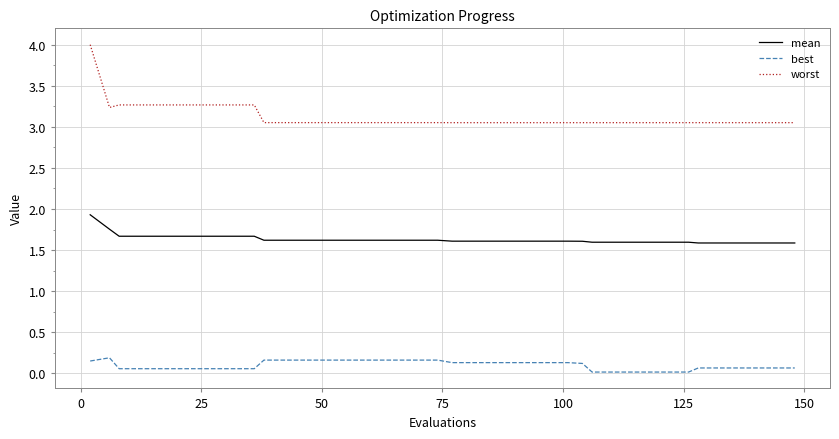

List the series in order of their peak value, lowest first.

best, mean, worst